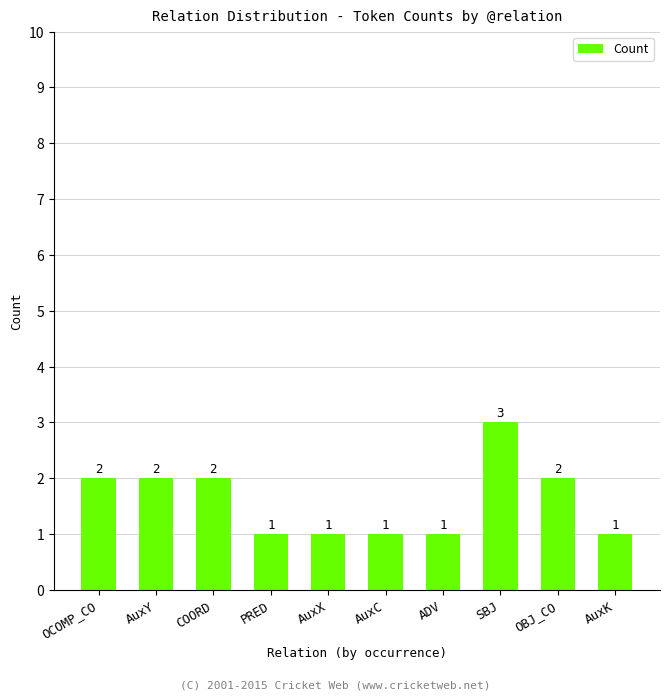

What is the change in value from SBJ to AuxK?

-2